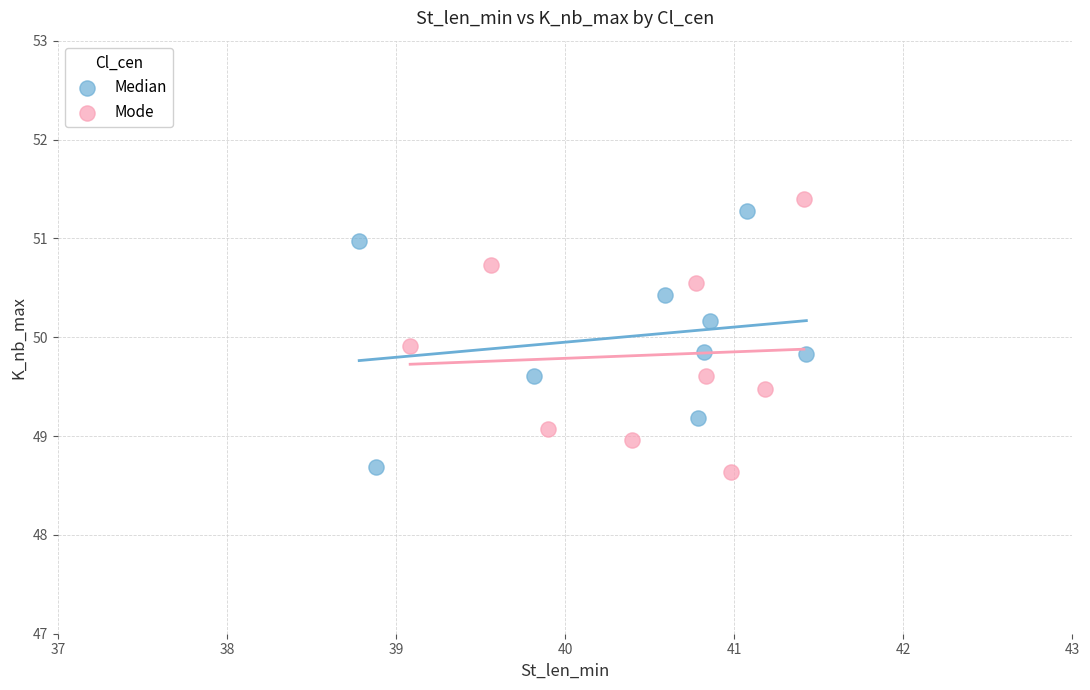

Which series has the largest Y range (max minus min)?

Mode